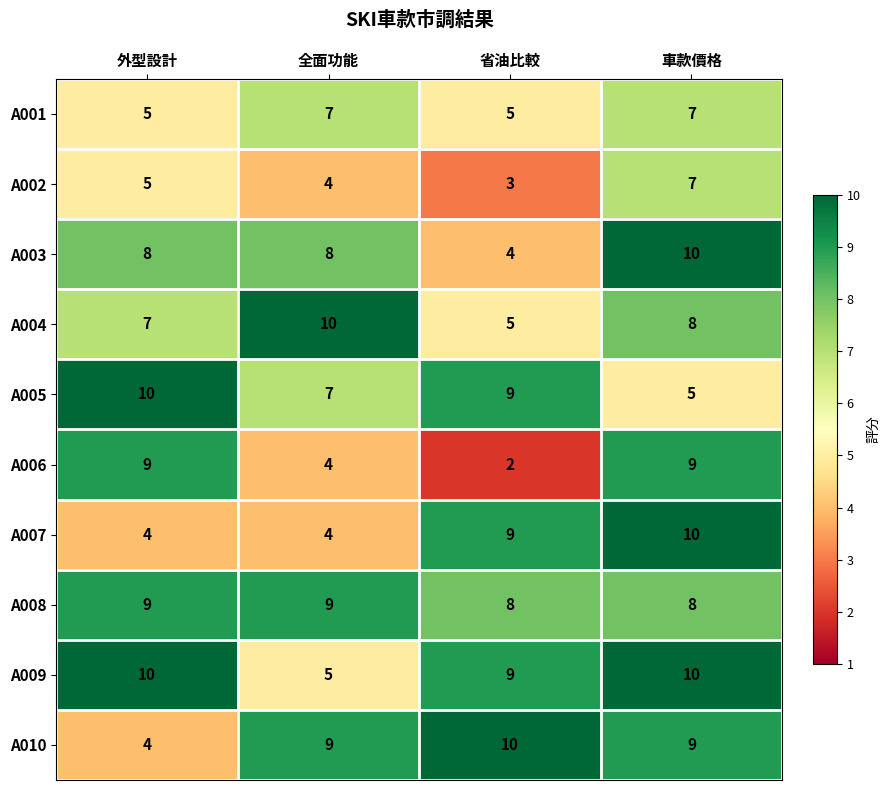

Where is A002 nearest to the value 5?

外型設計